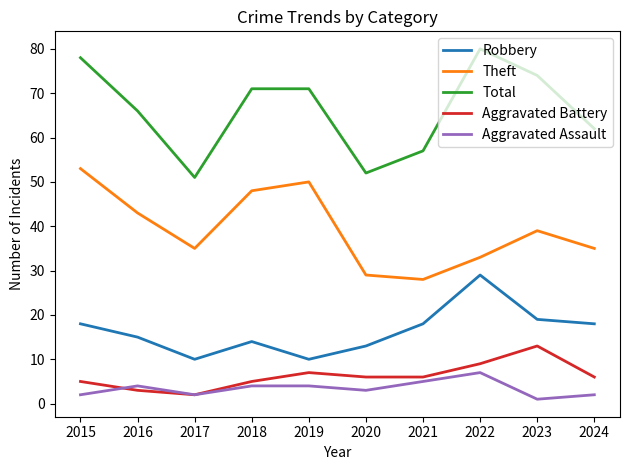

What is the difference between the highest and lowest values at 2023?

73